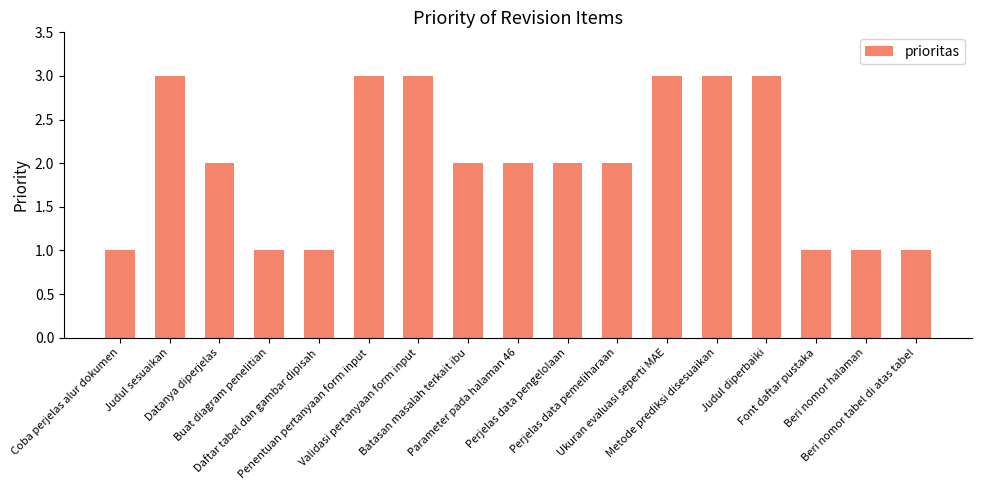

Reading right to left, transcribe all the data shown in this chart.

1	1	1	3	3	3	2	2	2	2	3	3	1	1	2	3	1